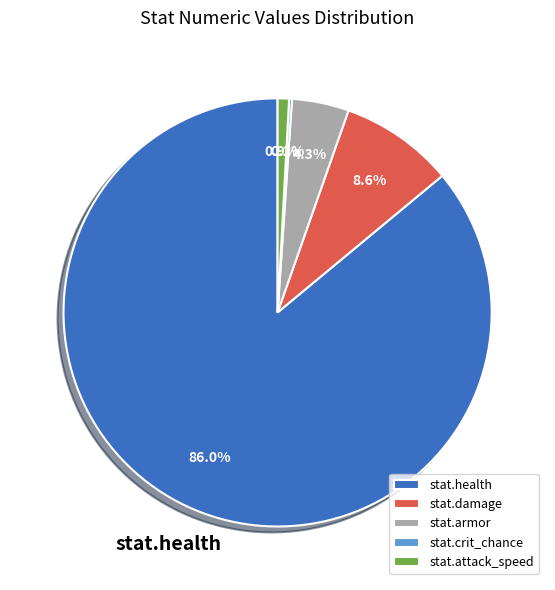

Which category has the biggest portion of the pie?

stat.health